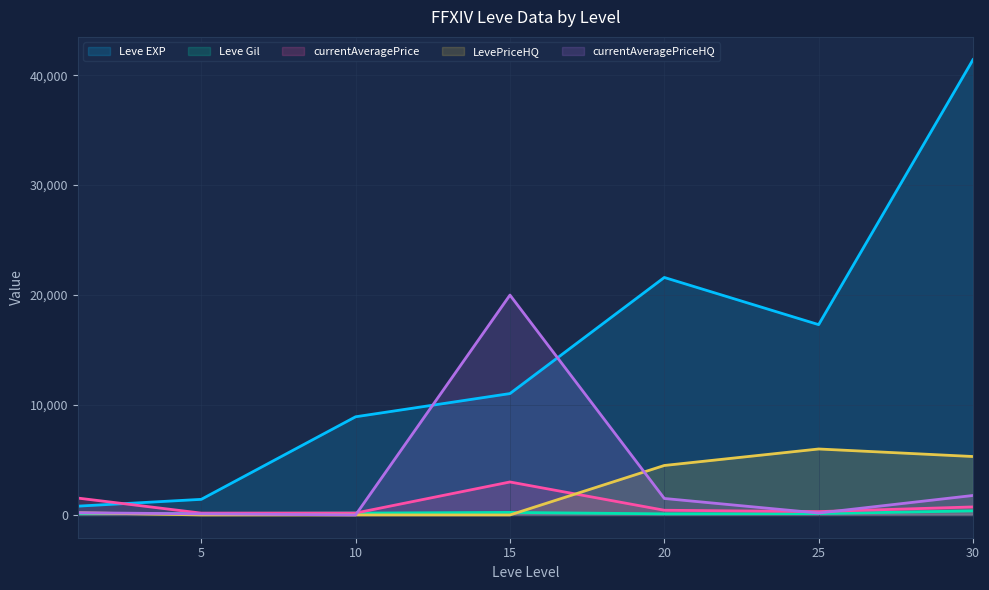

True or false: Leve Gil and LevePriceHQ cross at least once.

True